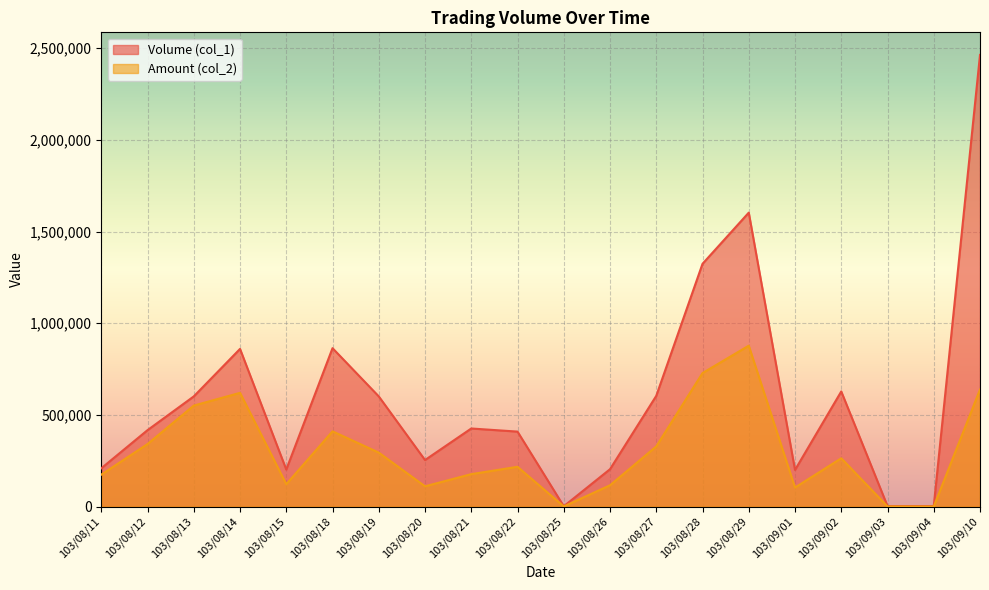

What is the greatest value displayed?

2463000